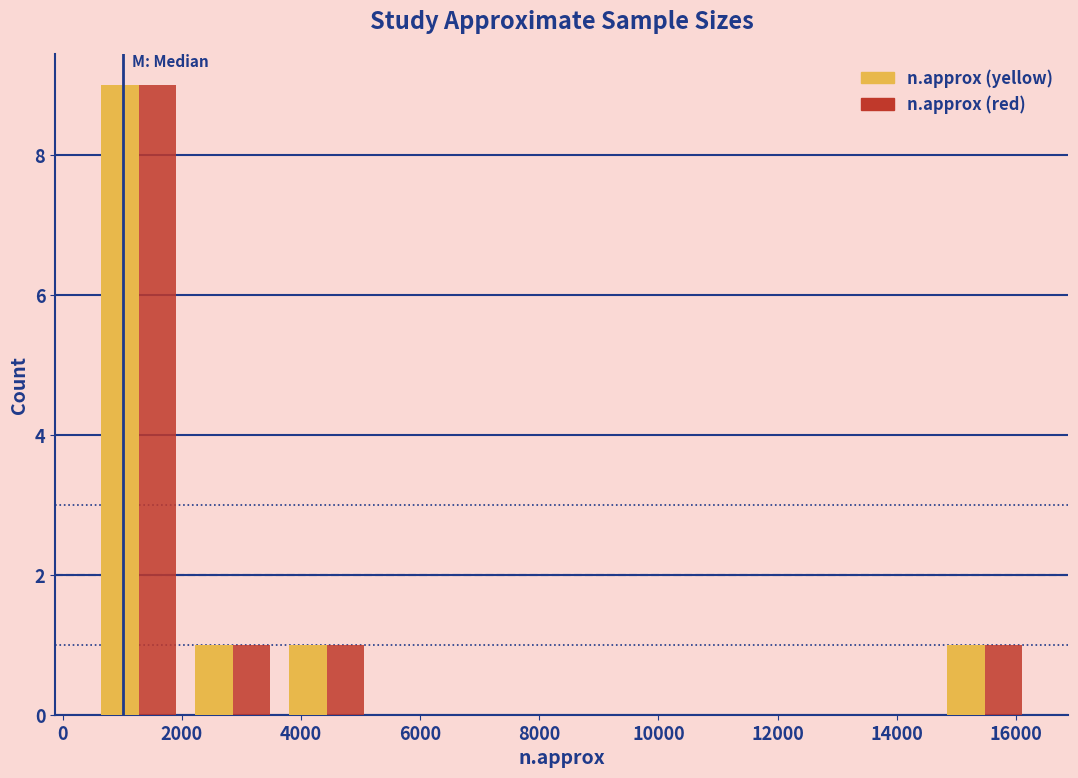

Reading left to right, transcribe this chart: for each range on the x-axis, give the height of each series' bar. Neither the bar edges nor the heights are printed on the chart, so give them approximately, as read against the axes.

400 to 2000: n.approx (yellow)=9	n.approx (red)=9
2000 to 3600: n.approx (yellow)=1	n.approx (red)=1
3600 to 5200: n.approx (yellow)=1	n.approx (red)=1
5200 to 6800: n.approx (yellow)=0	n.approx (red)=0
6800 to 8400: n.approx (yellow)=0	n.approx (red)=0
8400 to 10000: n.approx (yellow)=0	n.approx (red)=0
10000 to 11600: n.approx (yellow)=0	n.approx (red)=0
11600 to 13200: n.approx (yellow)=0	n.approx (red)=0
13200 to 14600: n.approx (yellow)=0	n.approx (red)=0
14600 to 16200: n.approx (yellow)=1	n.approx (red)=1